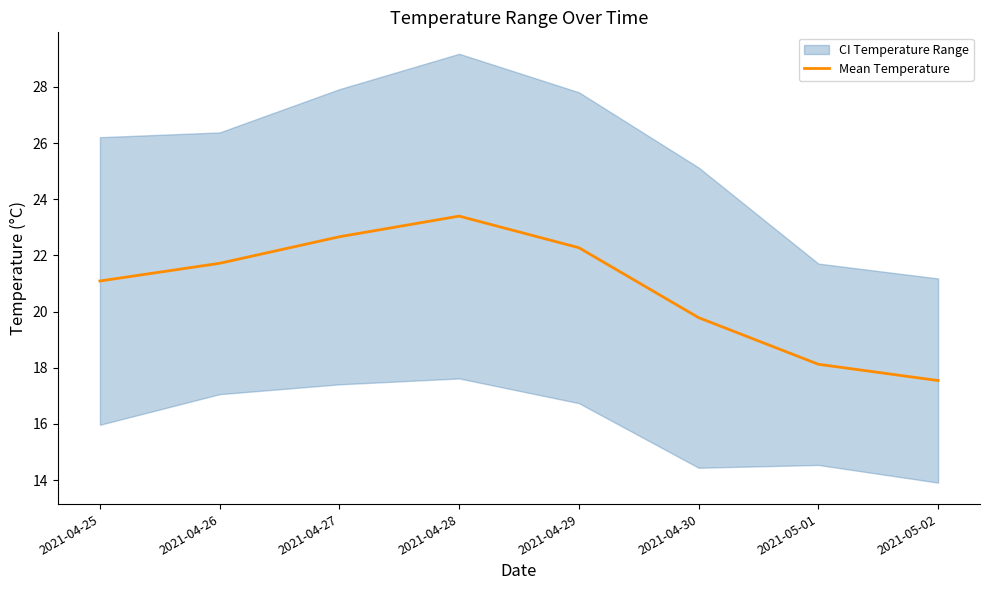

Rank the categories by value from highest to lowest.

2021-04-28, 2021-04-27, 2021-04-29, 2021-04-26, 2021-04-25, 2021-04-30, 2021-05-01, 2021-05-02